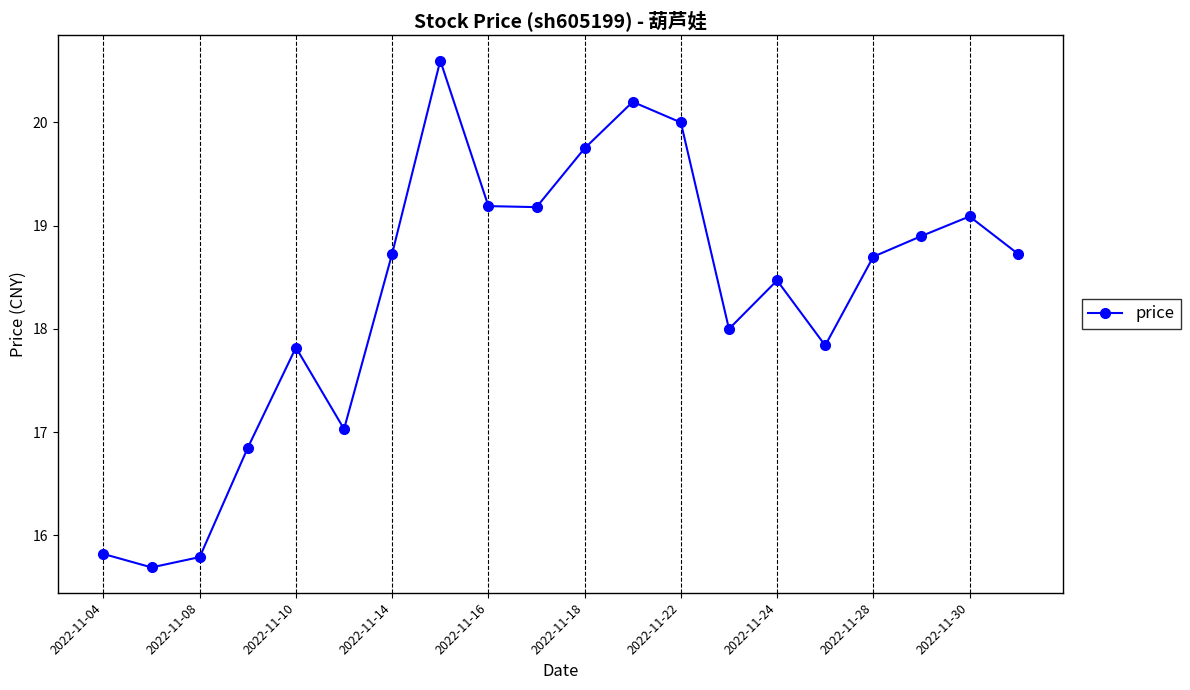

What is the smallest value displayed?

15.7